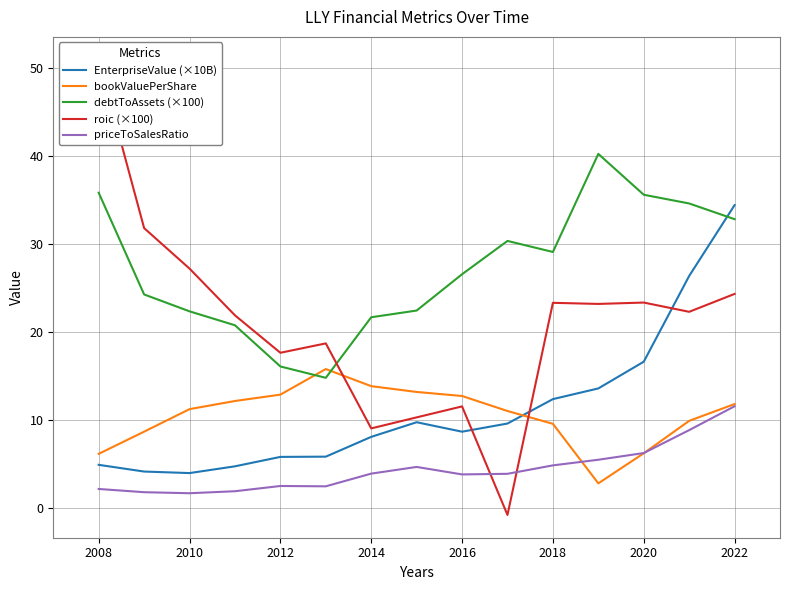

Is it true that priceToSalesRatio equals 3.8 at 2016?

True